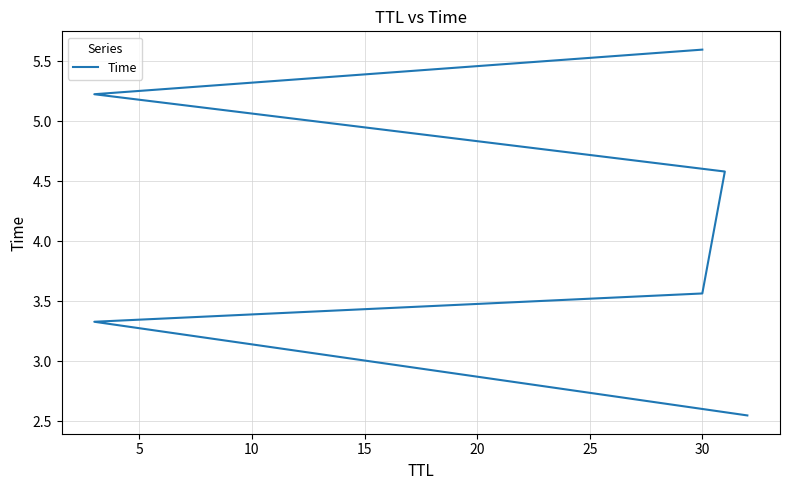

What is the change in value from 20 to 25?

+0.4